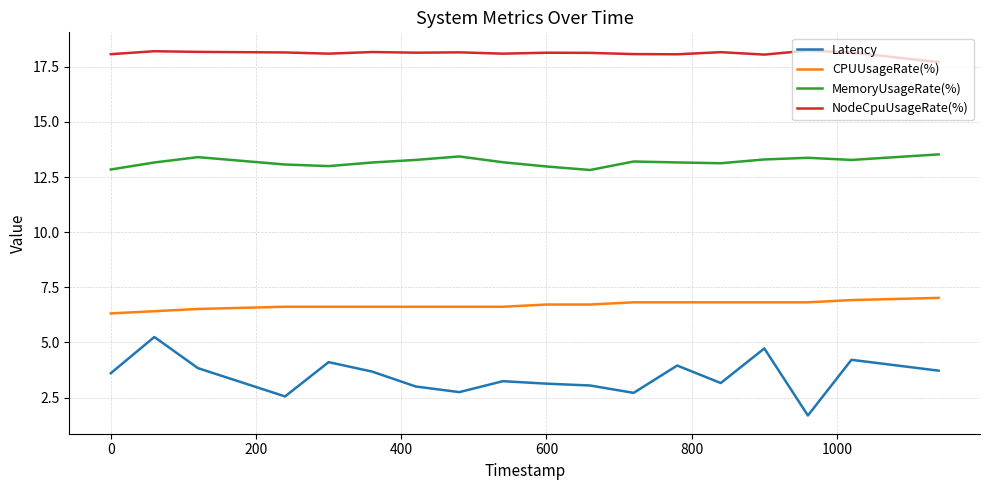

Count the NodeCpuUsageRate(%) values in the range 18 to 19.

17